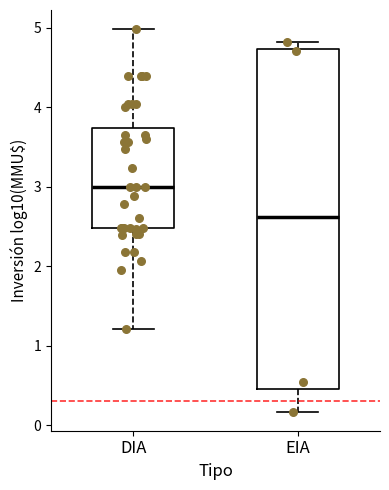

Which box is the tallest, from its lower edge to its upper edge?

EIA